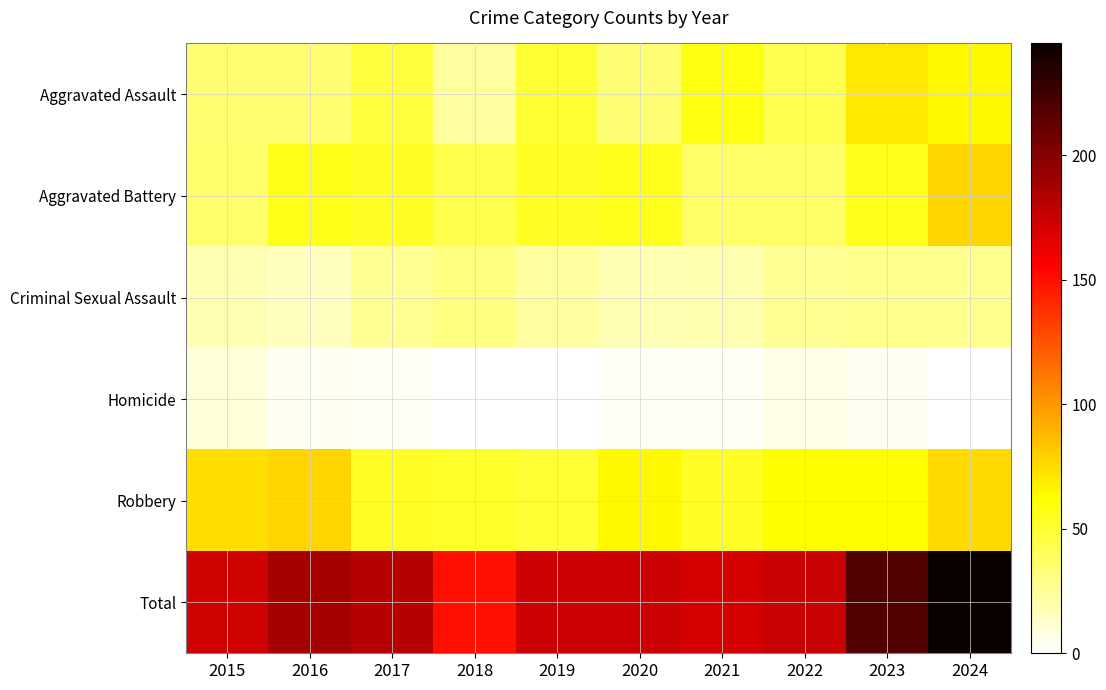

List the series in order of their peak value, highest first.

Total, Robbery, Aggravated Battery, Aggravated Assault, Criminal Sexual Assault, Homicide